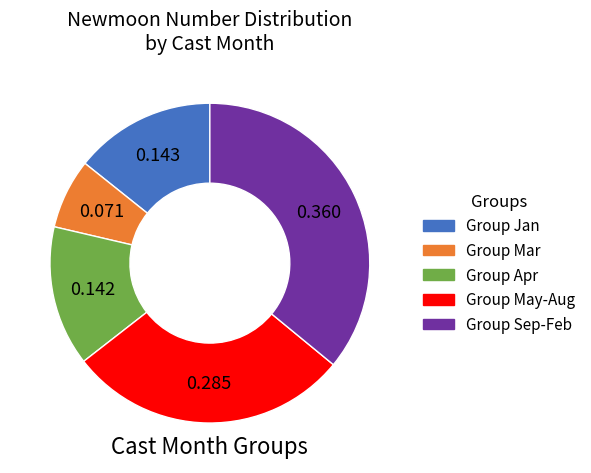

How many segments does this pie chart have?

5